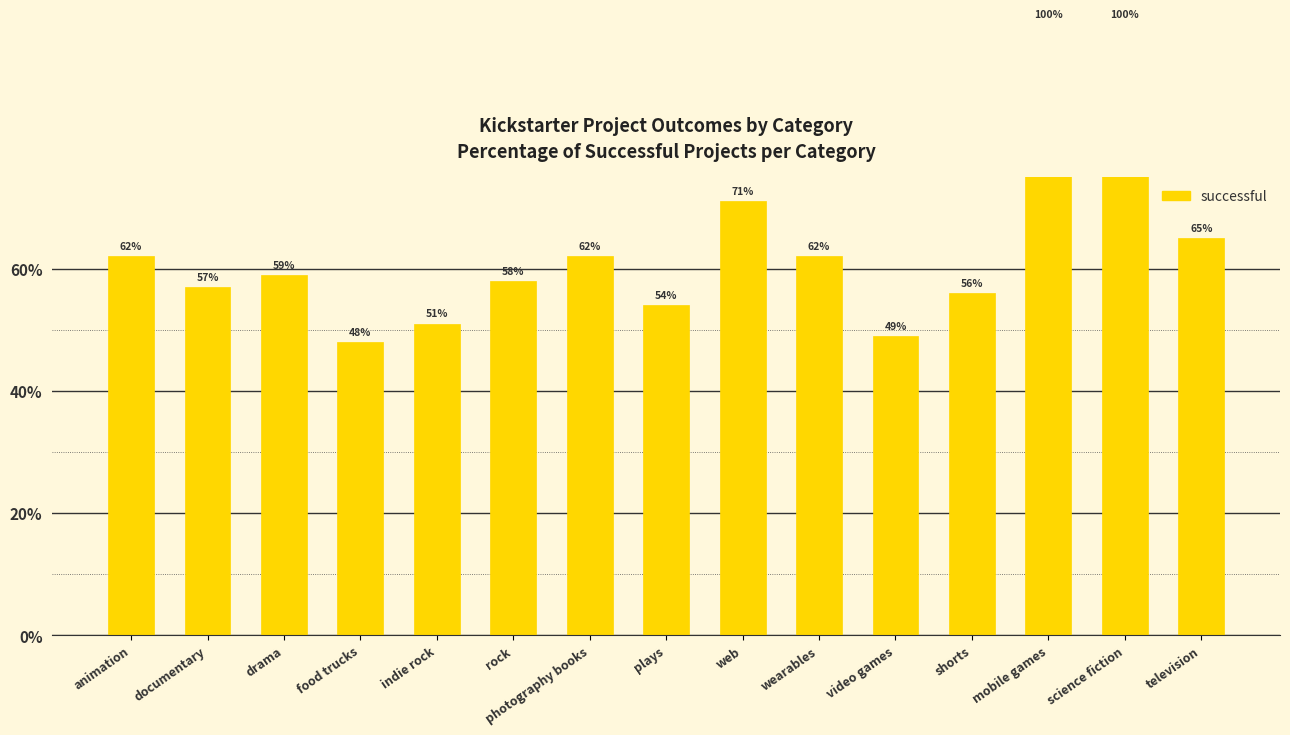

What is the sum of the values at documentary and shorts?

113